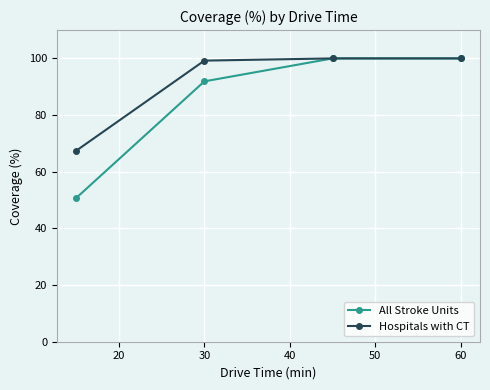

Which series has the largest total across all categories?

Hospitals with CT